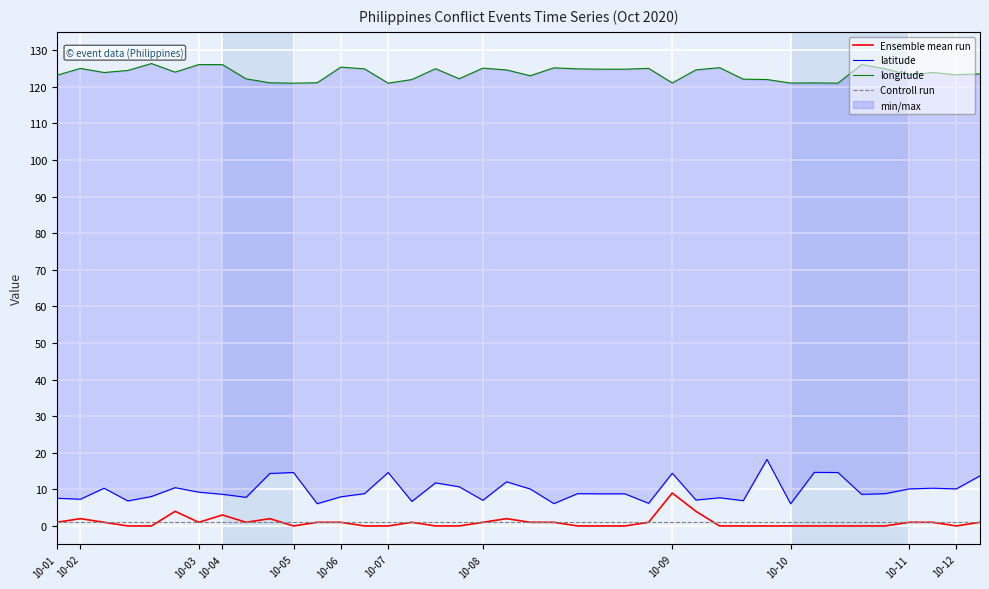

What is the spread (max minus min) of values at 16?

124.9